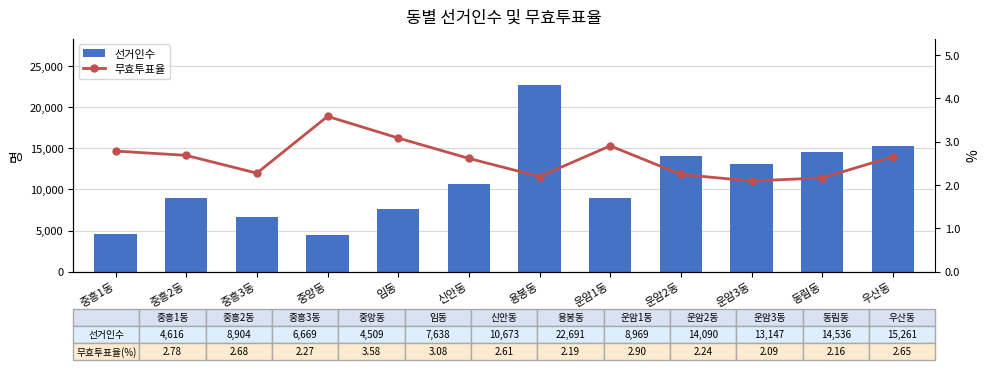

What is the sum of all 무효투표율 values?

31.2